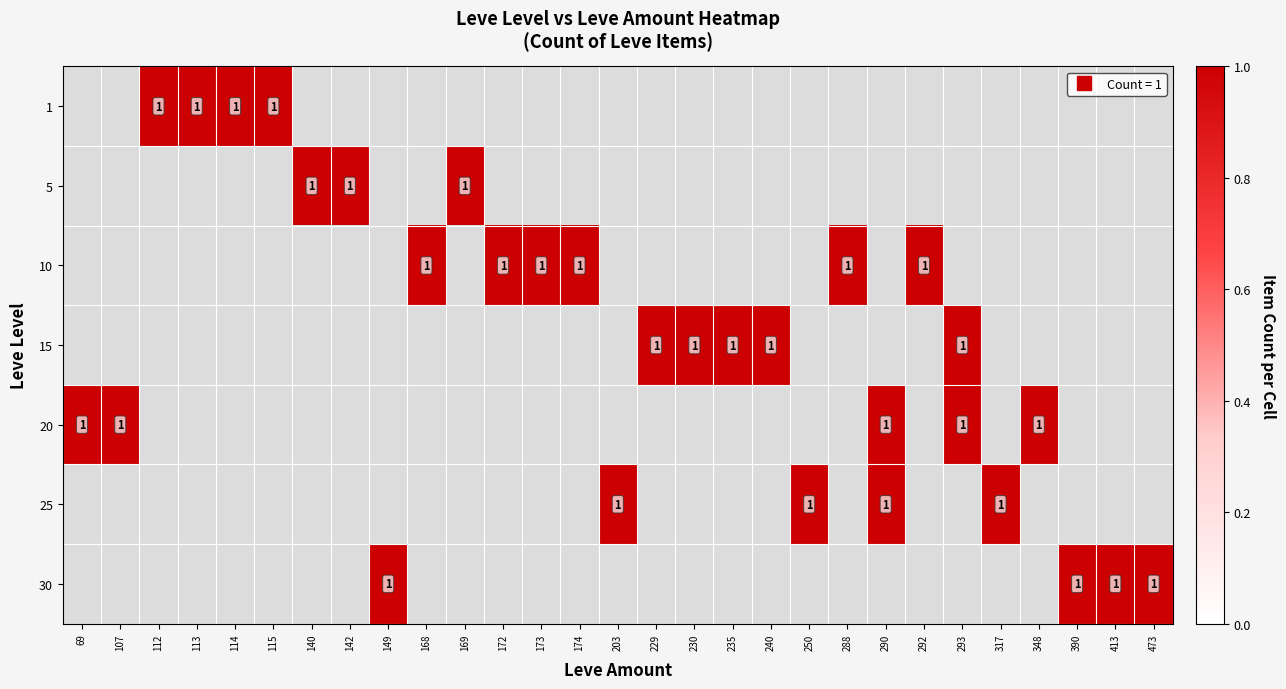

How many 5 values are between 0 and 1?

29